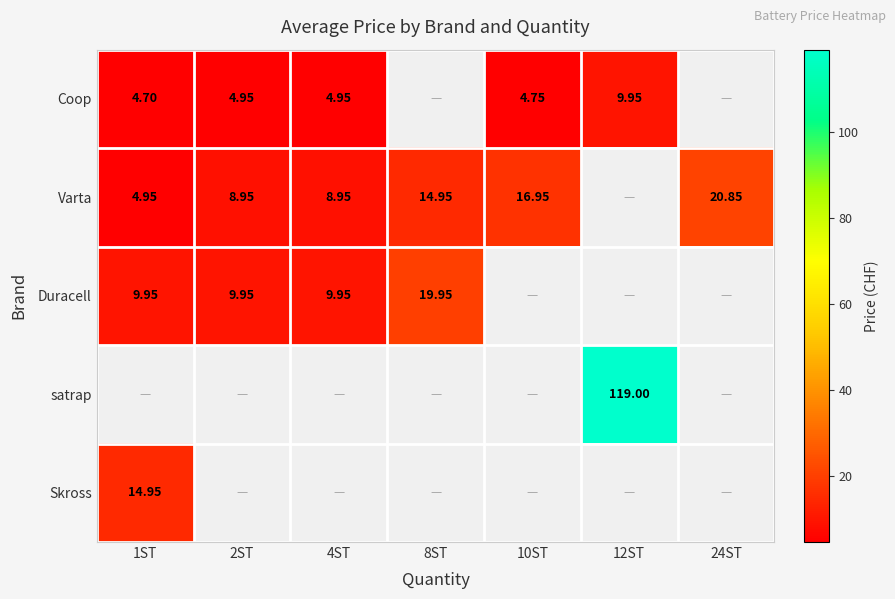

Is the value of Skross at 1ST greater than the value of Coop at 12ST?

Yes